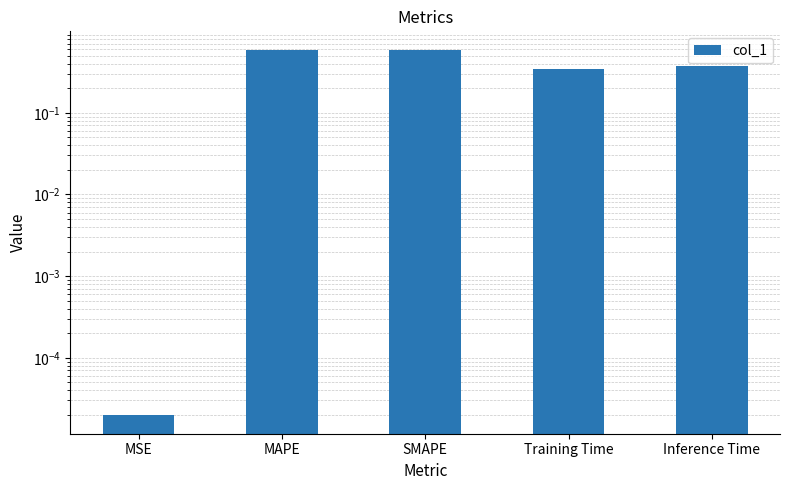

The chart shows a value of 0.6 at Training Time. True or false?

False